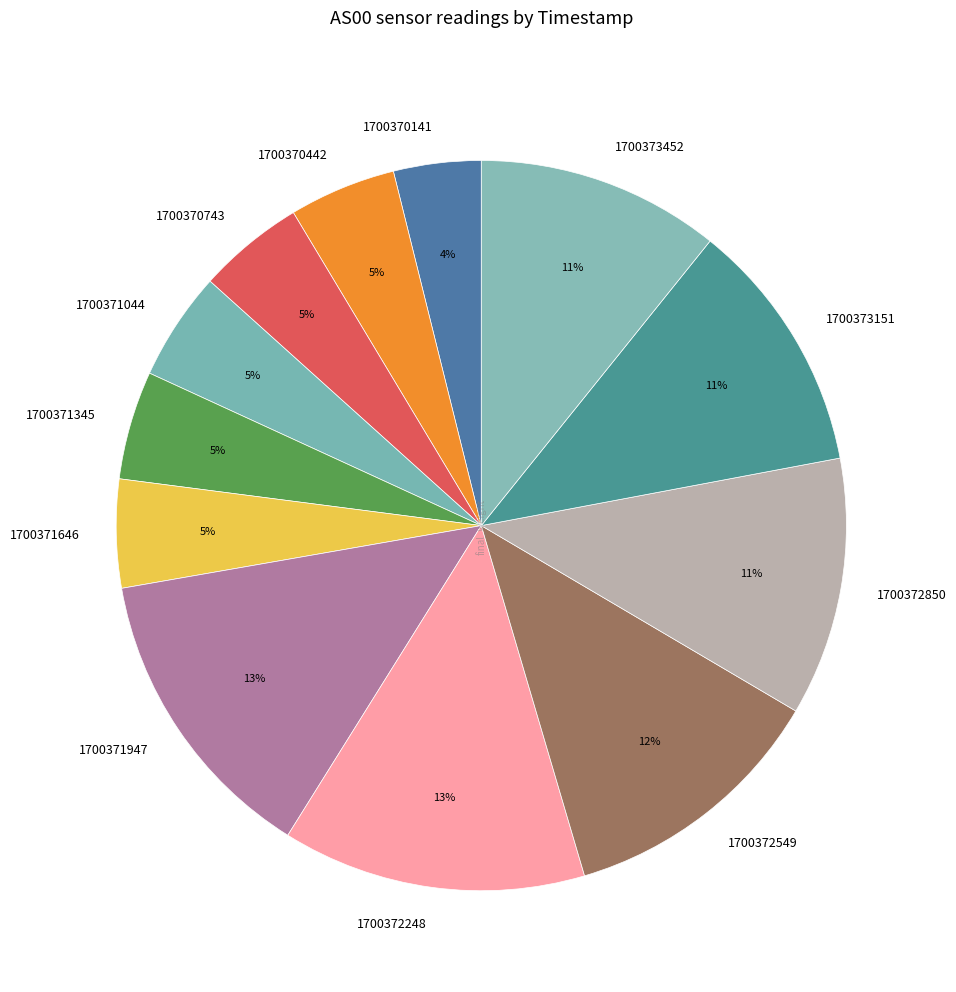

Is there any slice that represents more than half of the pie?

No